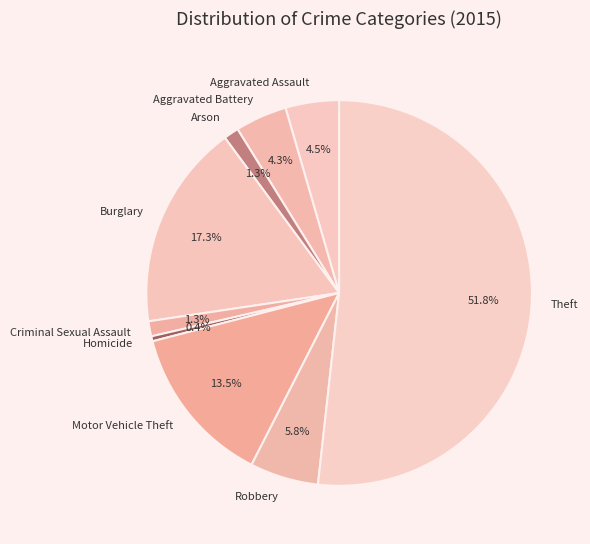

To the nearest percent, what percentage of the pie is Theft?

52%